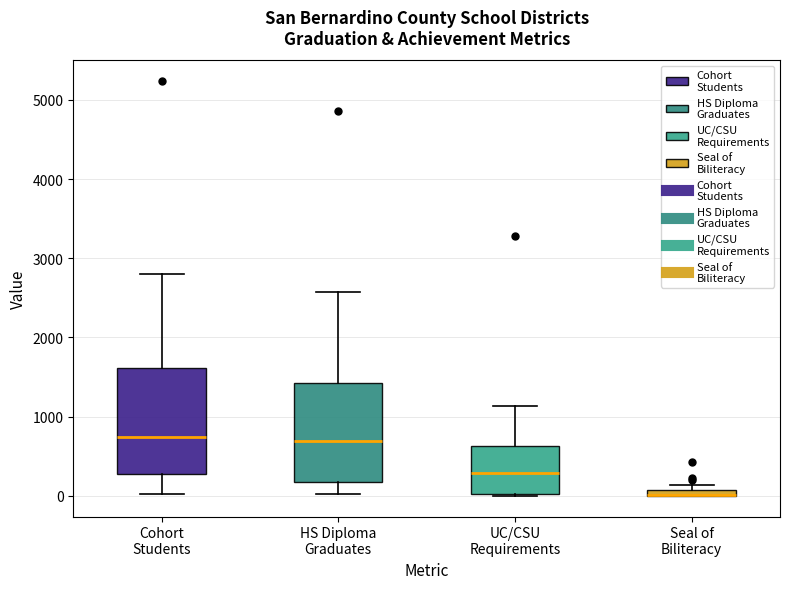

Where is the upper edge of the box for Seal of Biliteracy on the y-axis? The values are not printed on the chart, so give them approximately, as read against the axis.

100